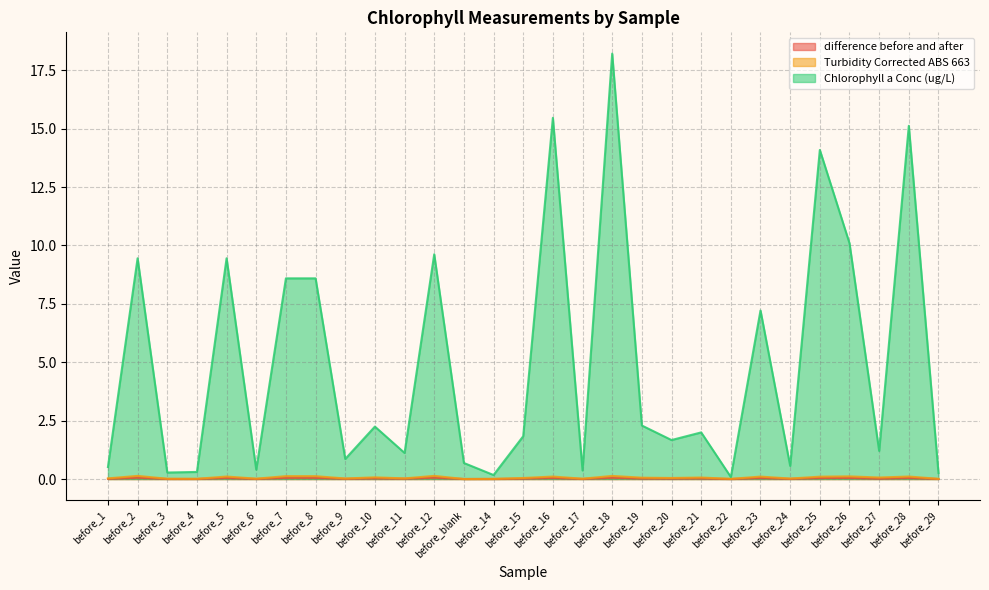

What is the difference between the Chlorophyll a Conc (ug/L) values at before_12 and before_25?

4.5